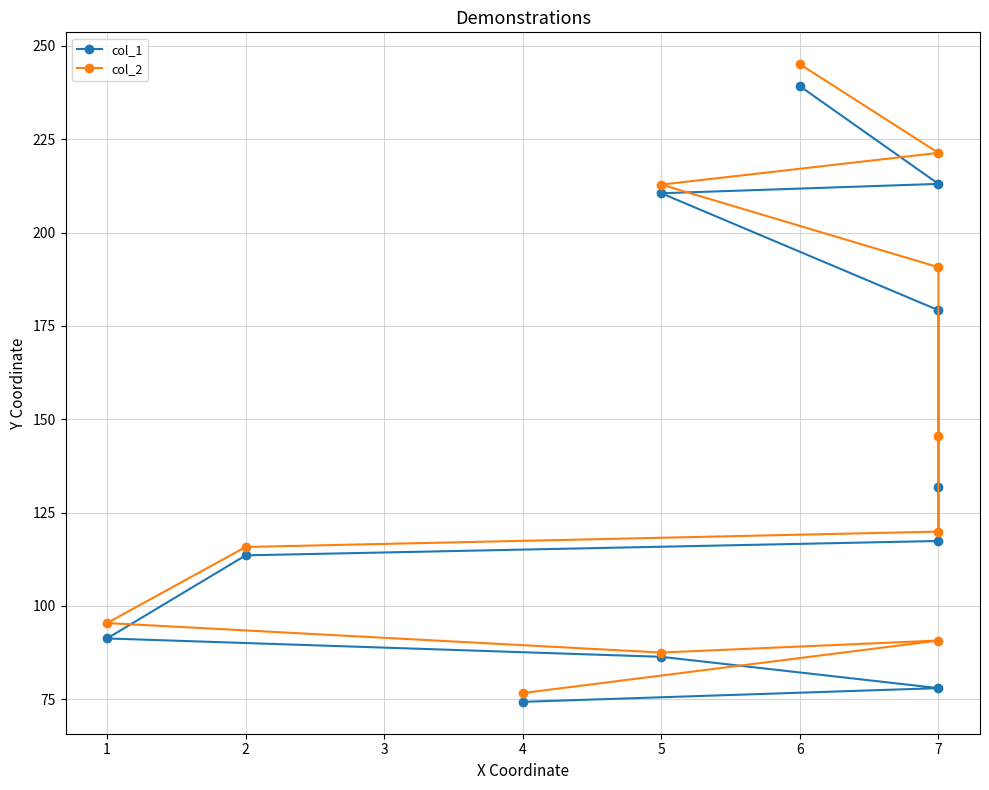

Between 9 and 1, which is larger?

9